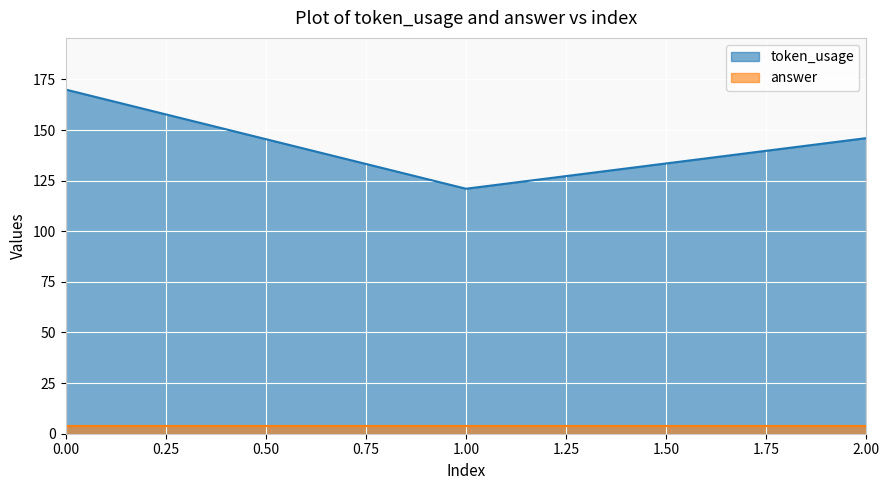

How many lines are shown in the chart?

2